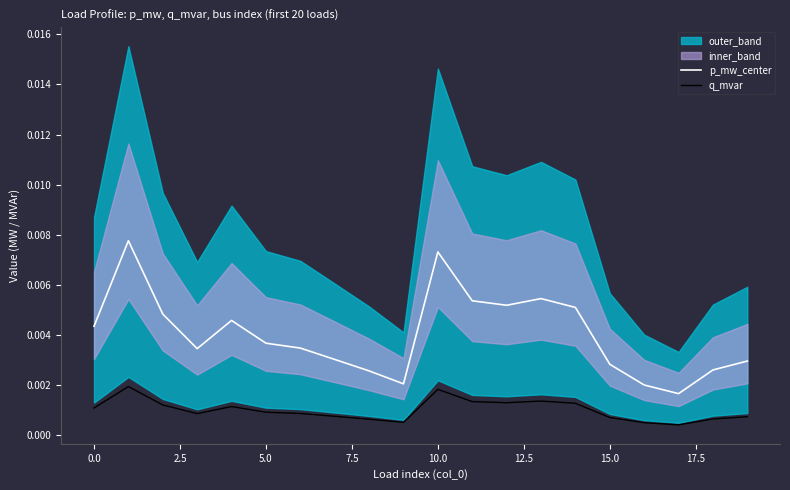

True or false: p_mw_center and q_mvar intersect in this chart.

False